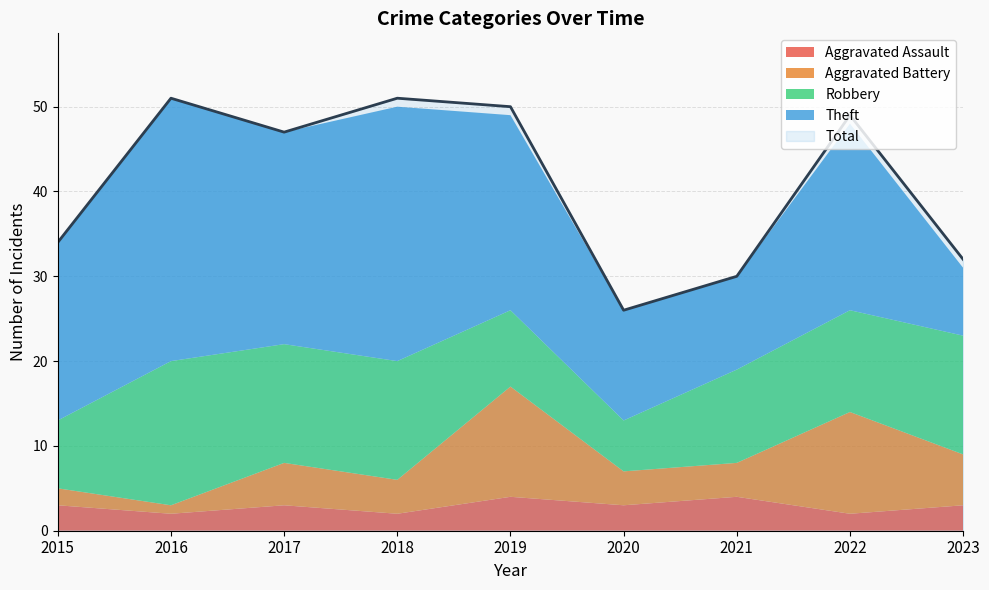

At which category does Robbery reach its first local peak?

2016